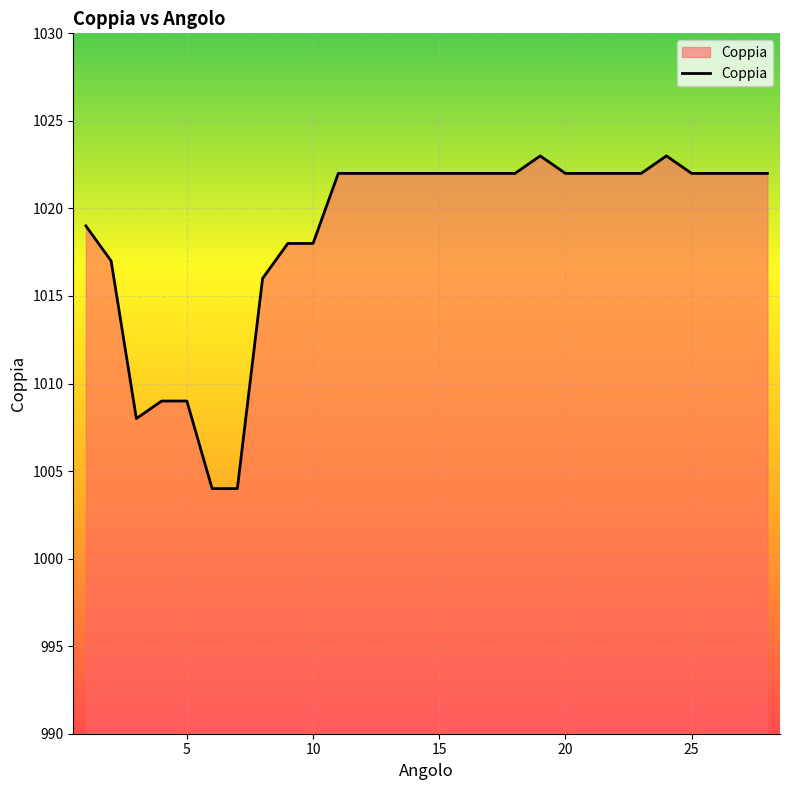

What is the minimum value shown in the chart?

1004